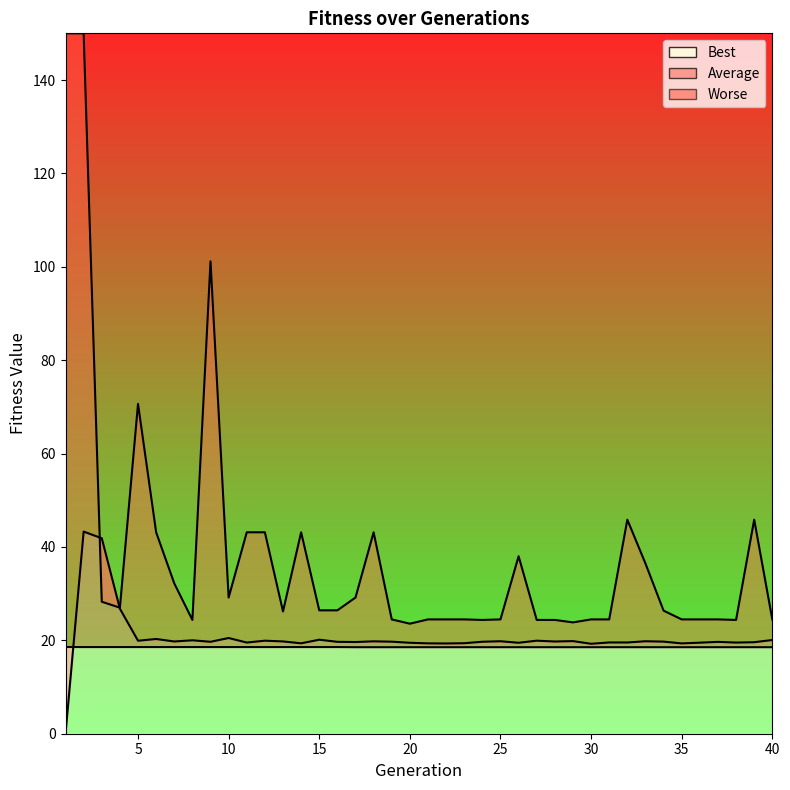

The Best_line series shows 4.3 at 12. True or false?

False